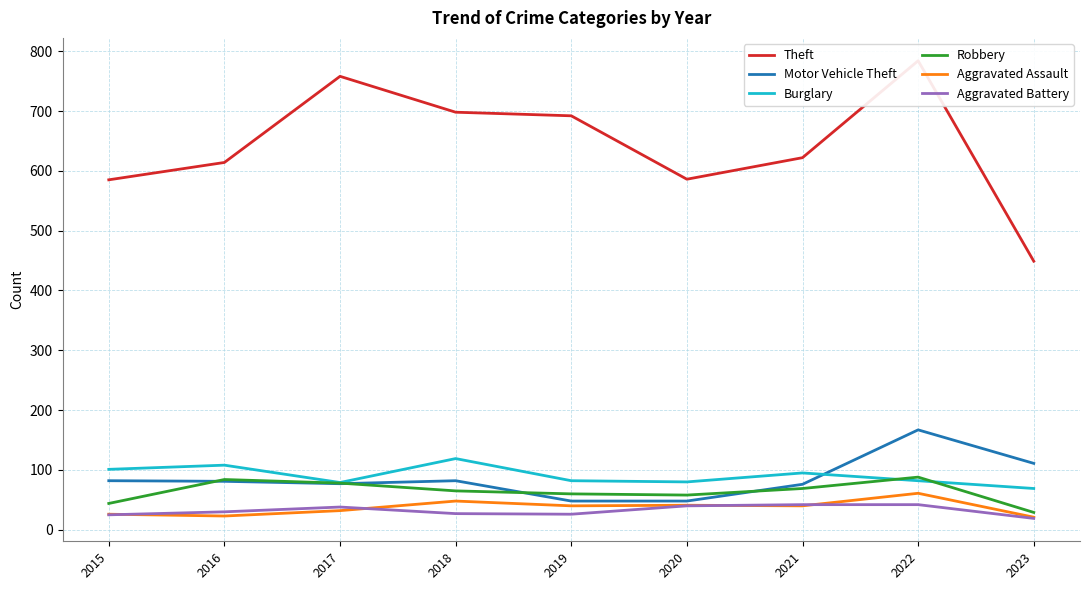

What is the smallest value displayed?

19